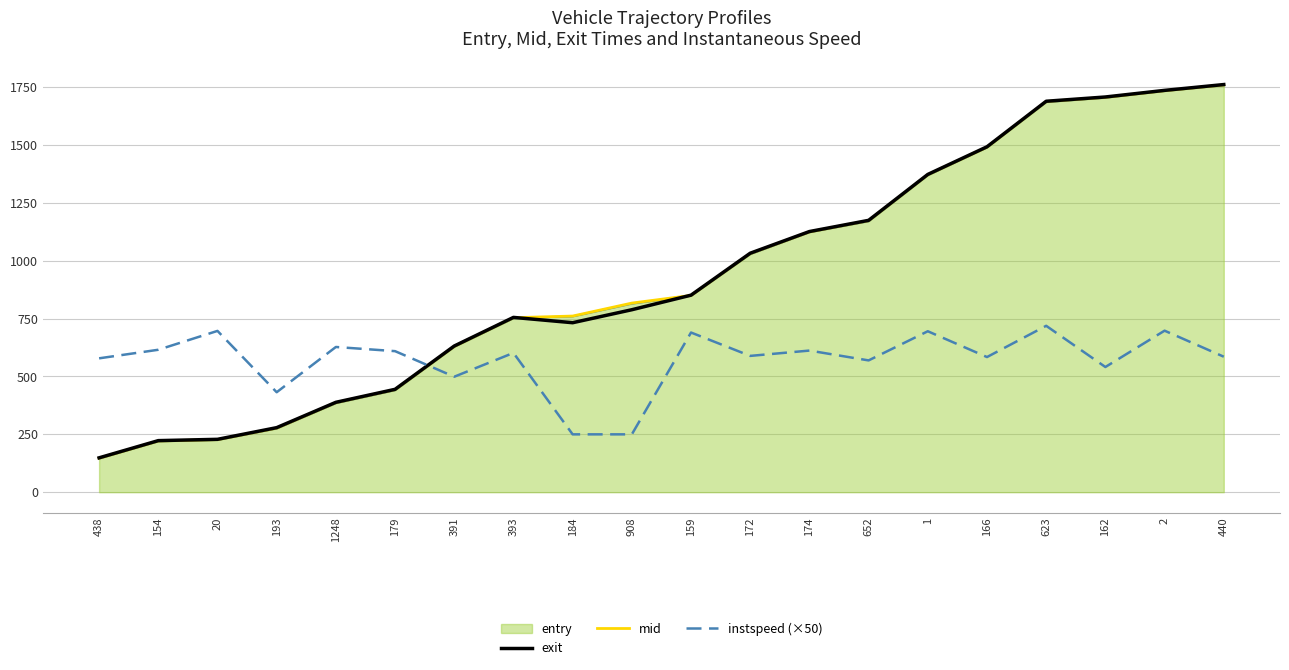

Reading right to left, list all the values displayed in this chart.

exit: 1761.5	1736.4	1707.8	1689.4	1492.6	1373.2	1174.8	1126.3	1032.7	851.5	788.5	732.4	755.4	631.7	444.5	388.5	278.9	228.5	222.9	148.5
mid: 1760.2	1735.2	1706.3	1688.3	1491.3	1372.0	1173.3	1125.0	1031.3	850.3	817.2	761.2	754.0	630.1	443.2	387.2	277.1	227.3	221.5	147.1
entry: 1758.7	1734.0	1704.8	1686.0	1490.0	1370.0	1171.0	1123.6	1029.0	849.1	815.0	759.9	752.0	628.5	441.0	385.0	275.5	225.9	220.2	145.8
instspeed (×50): 585.5	698.0	541.0	719.0	584.0	695.5	569.5	612.0	589.0	690.0	250.0	250.0	602.0	499.0	609.5	627.5	432.0	697.0	615.5	578.5